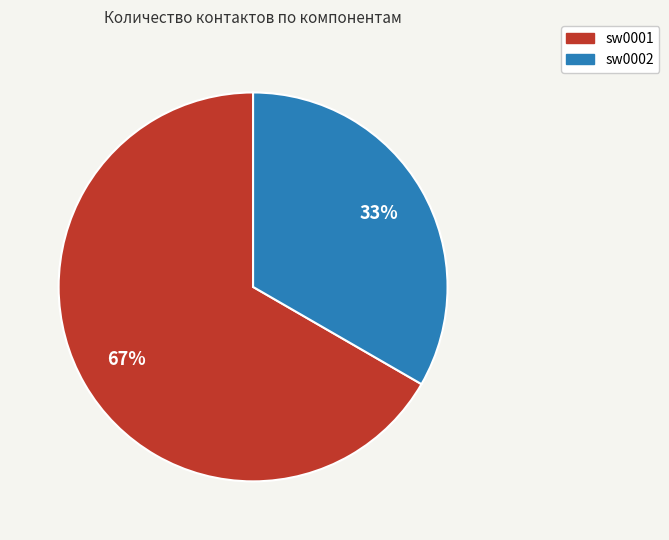

Is there a majority slice in this chart?

Yes